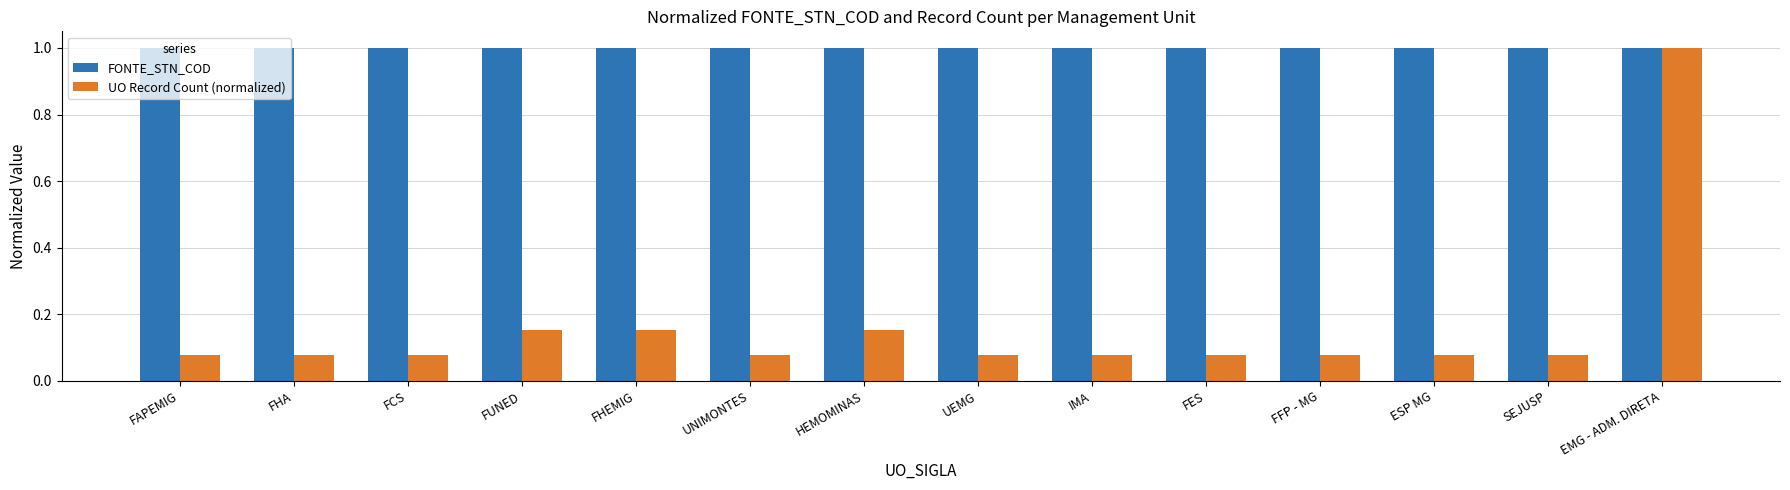

How many distinct data groups are displayed?

2